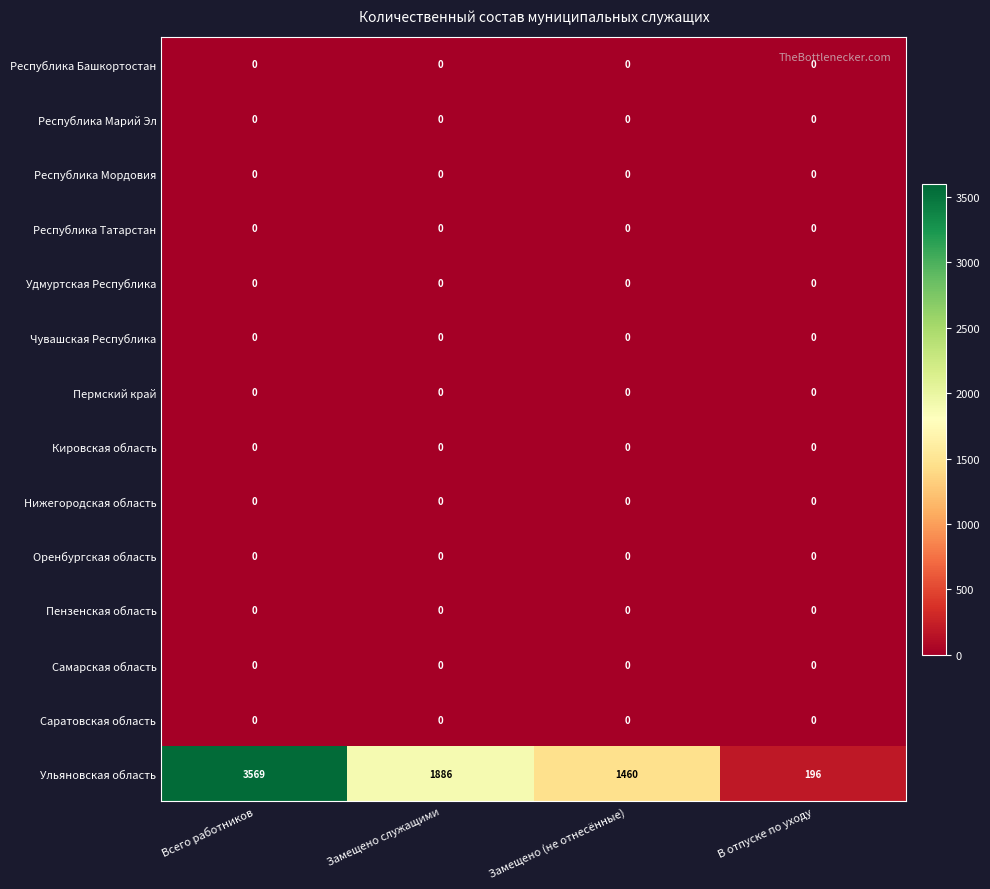

The value of Чувашская Республика at Всего работников is 0. True or false?

True